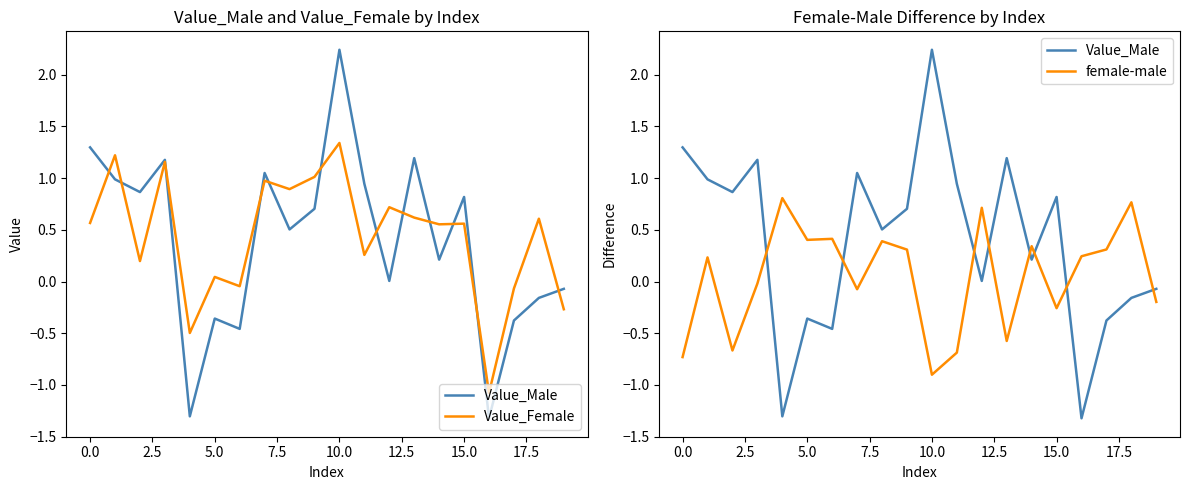

How many negative values does the Value_Female series have?

5